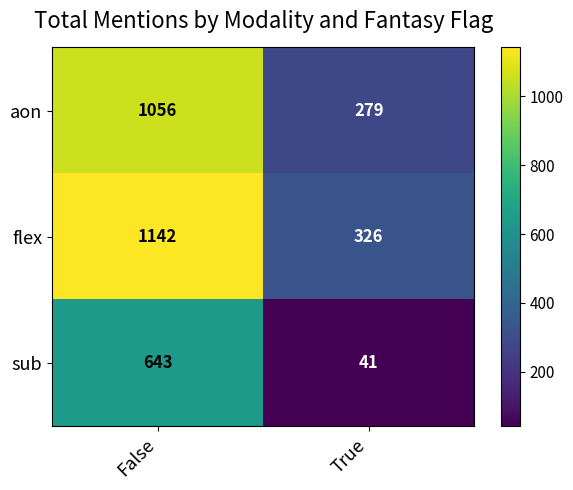

Reading left to right, list all the values displayed in this chart.

aon: False=1056	True=279
flex: False=1142	True=326
sub: False=643	True=41